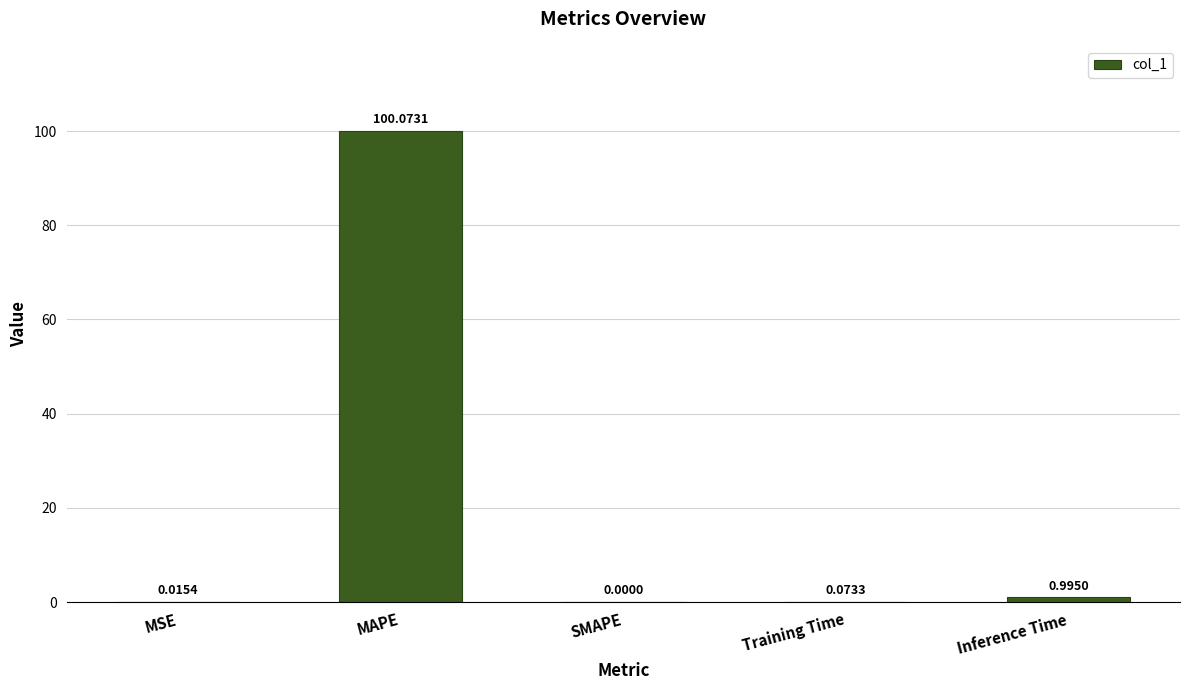

Are the bars horizontal?

No